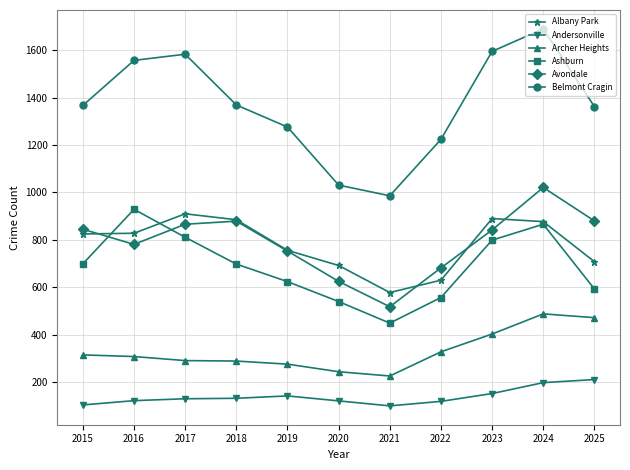

Rank the series by their maximum value, from lowest to highest.

Andersonville, Archer Heights, Albany Park, Ashburn, Avondale, Belmont Cragin